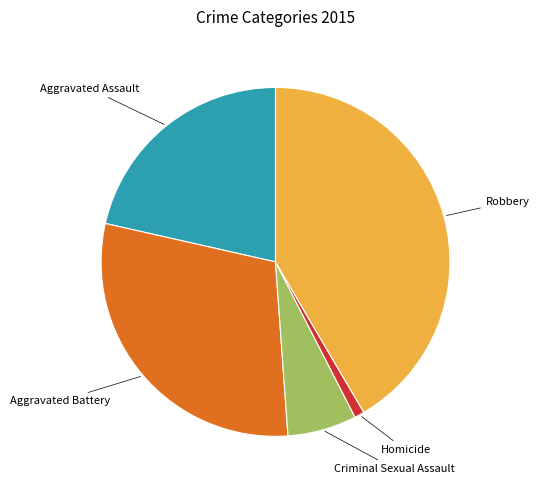

Is there any slice that represents more than half of the pie?

No